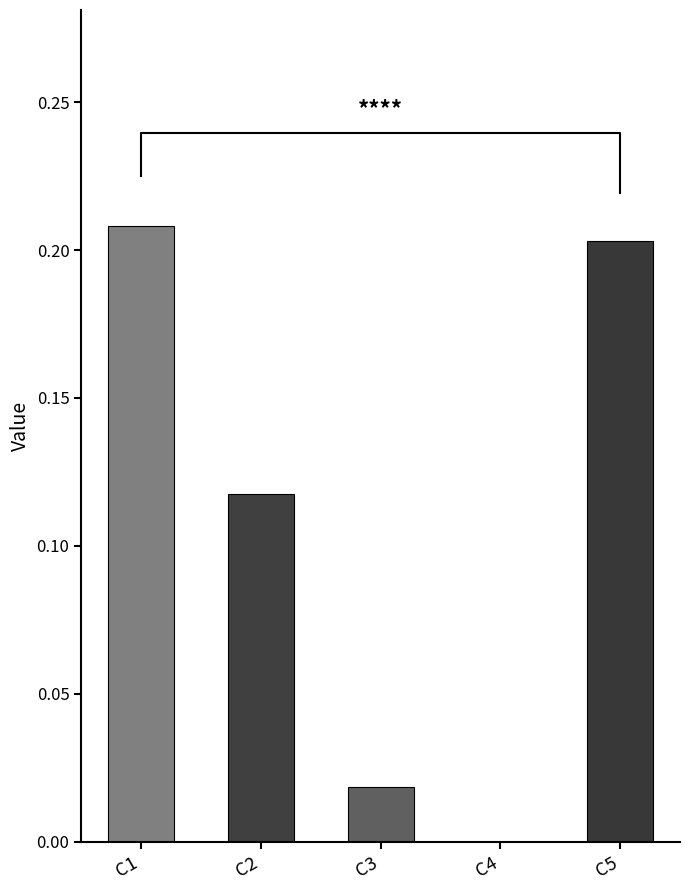

Does the chart contain any negative values?

No